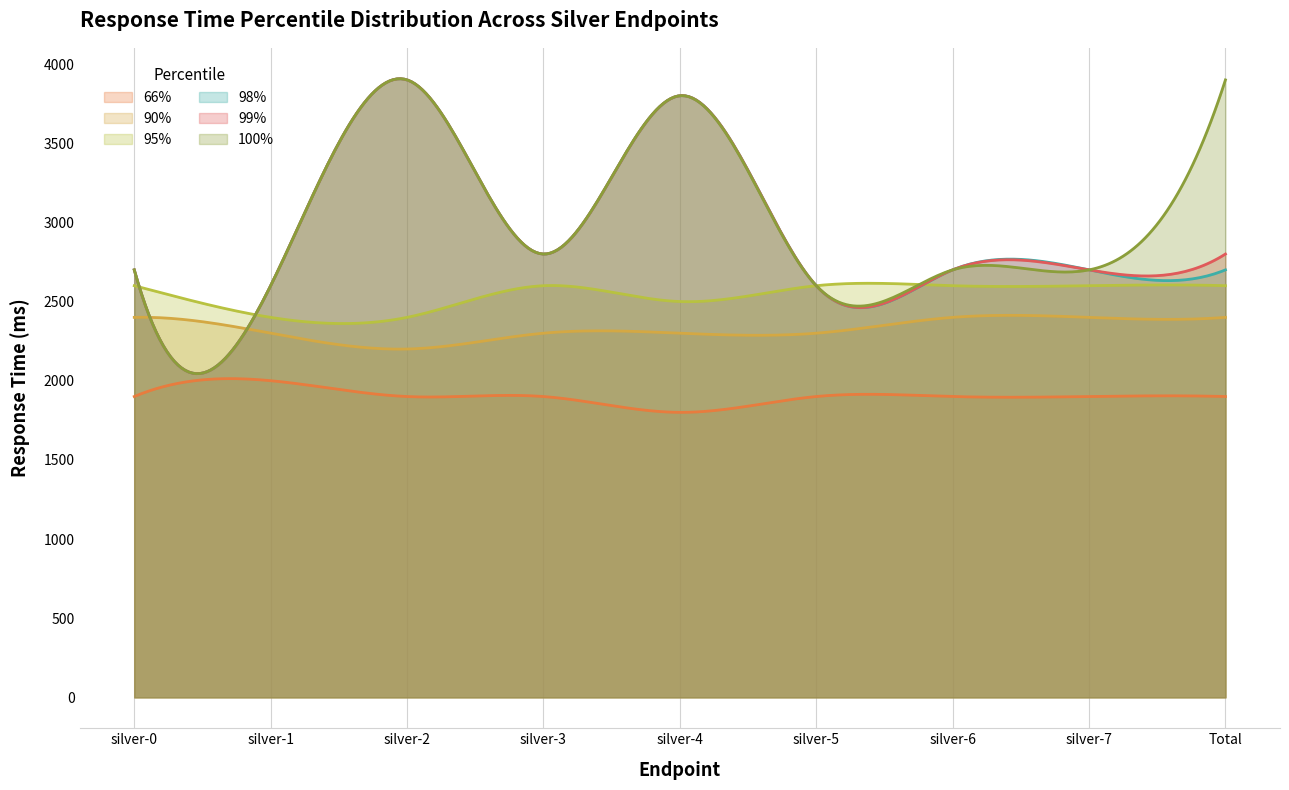

Does the chart have visible grid lines?

Yes